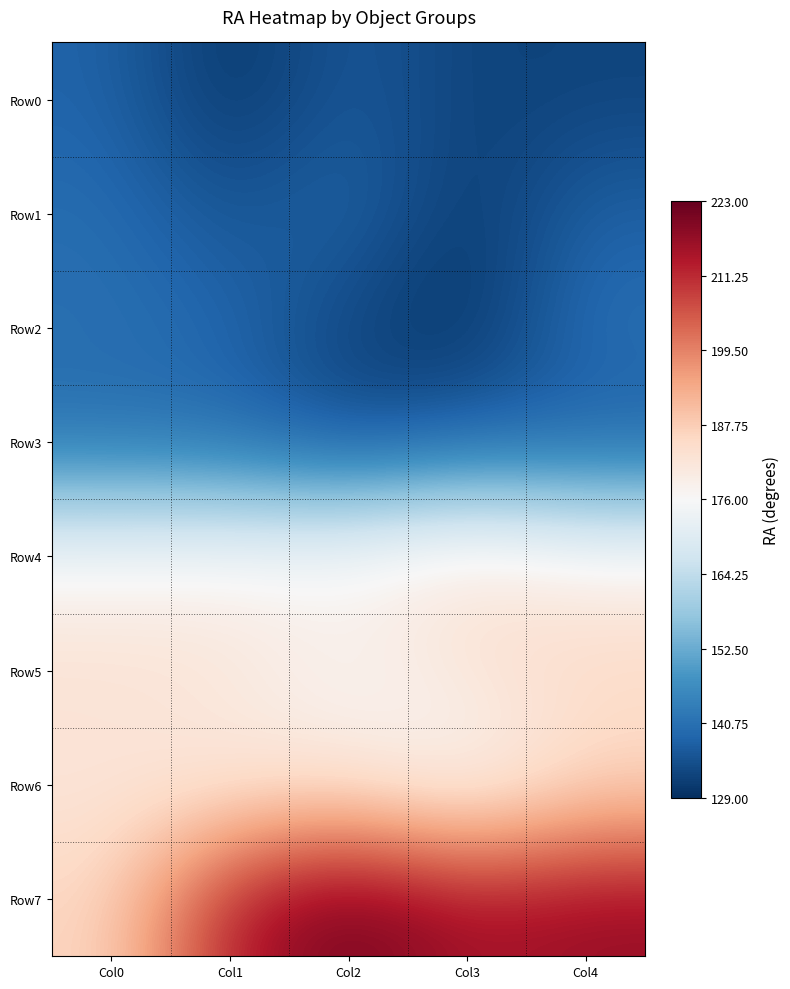

Reading left to right, what are all the values shown in this chart?

Row0: Col0=138.3	Col1=129.7	Col2=136.6	Col3=132.4	Col4=132.6
Row1: Col0=140.1	Col1=135.3	Col2=138.9	Col3=130.5	Col4=137.9
Row2: Col0=140.7	Col1=139.0	Col2=132.5	Col3=129.4	Col4=140.8
Row3: Col0=140.4	Col1=139.6	Col2=134.2	Col3=138.1	Col4=137.4
Row4: Col0=176.3	Col1=177.0	Col2=178.1	Col3=182.9	Col4=177.8
Row5: Col0=183.1	Col1=182.4	Col2=176.1	Col3=182.2	Col4=185.7
Row6: Col0=181.6	Col1=180.4	Col2=182.0	Col3=175.0	Col4=184.6
Row7: Col0=185.7	Col1=213.6	Col2=222.5	Col3=215.2	Col4=217.3